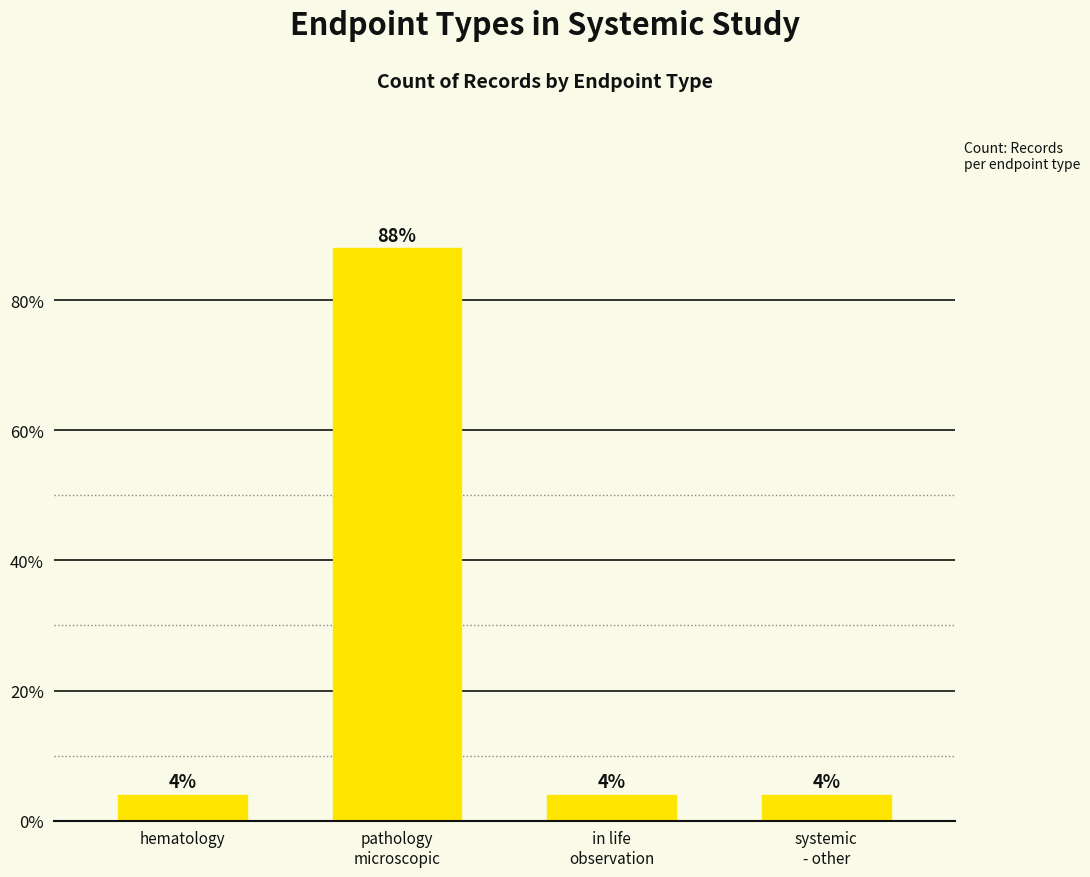

Reading left to right, list all the values displayed in this chart.

hematology=4	pathology
microscopic=88	in life
observation=4	systemic
- other=4